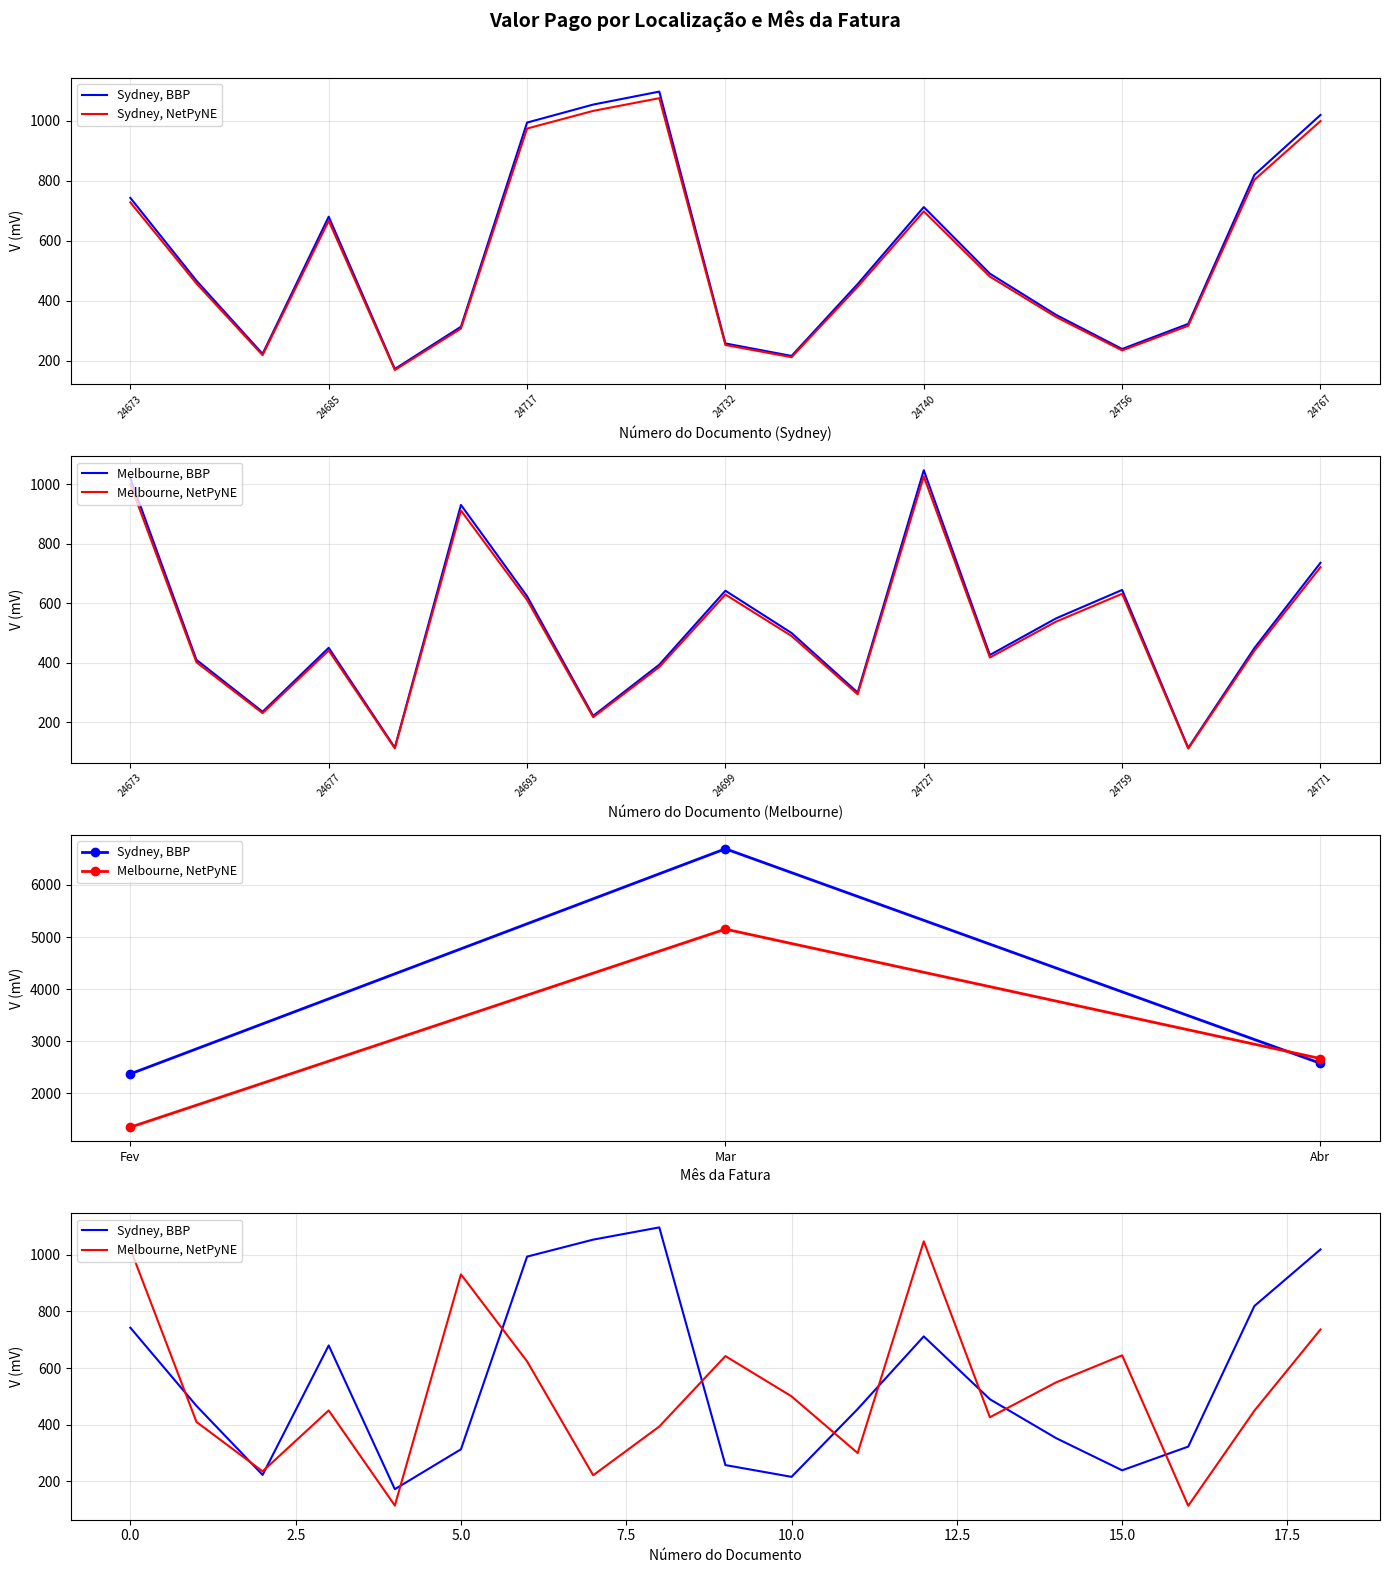

How many distinct data groups are displayed?

4